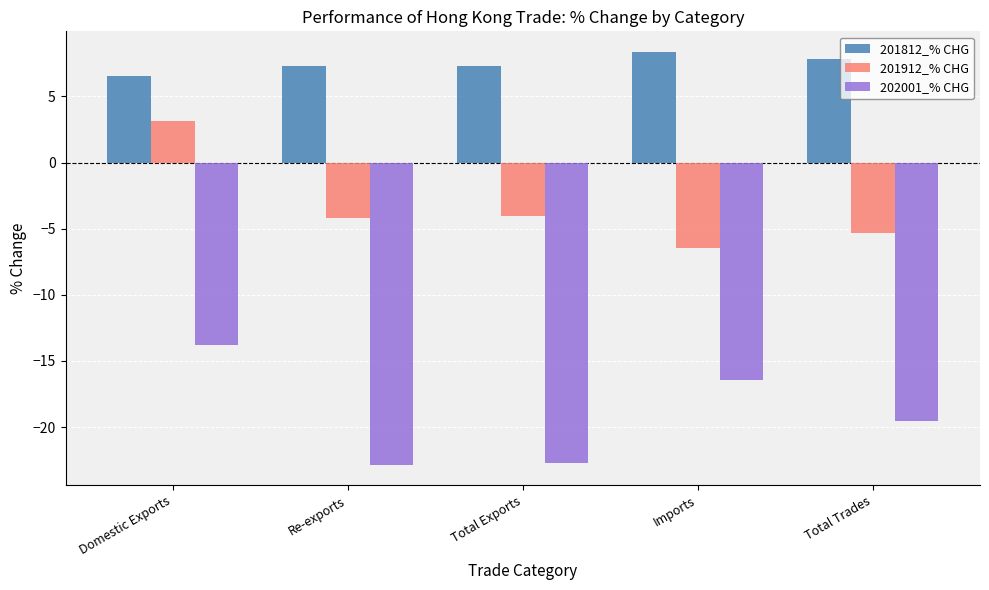

What is the difference between the highest and lowest values at Total Trades?

27.4